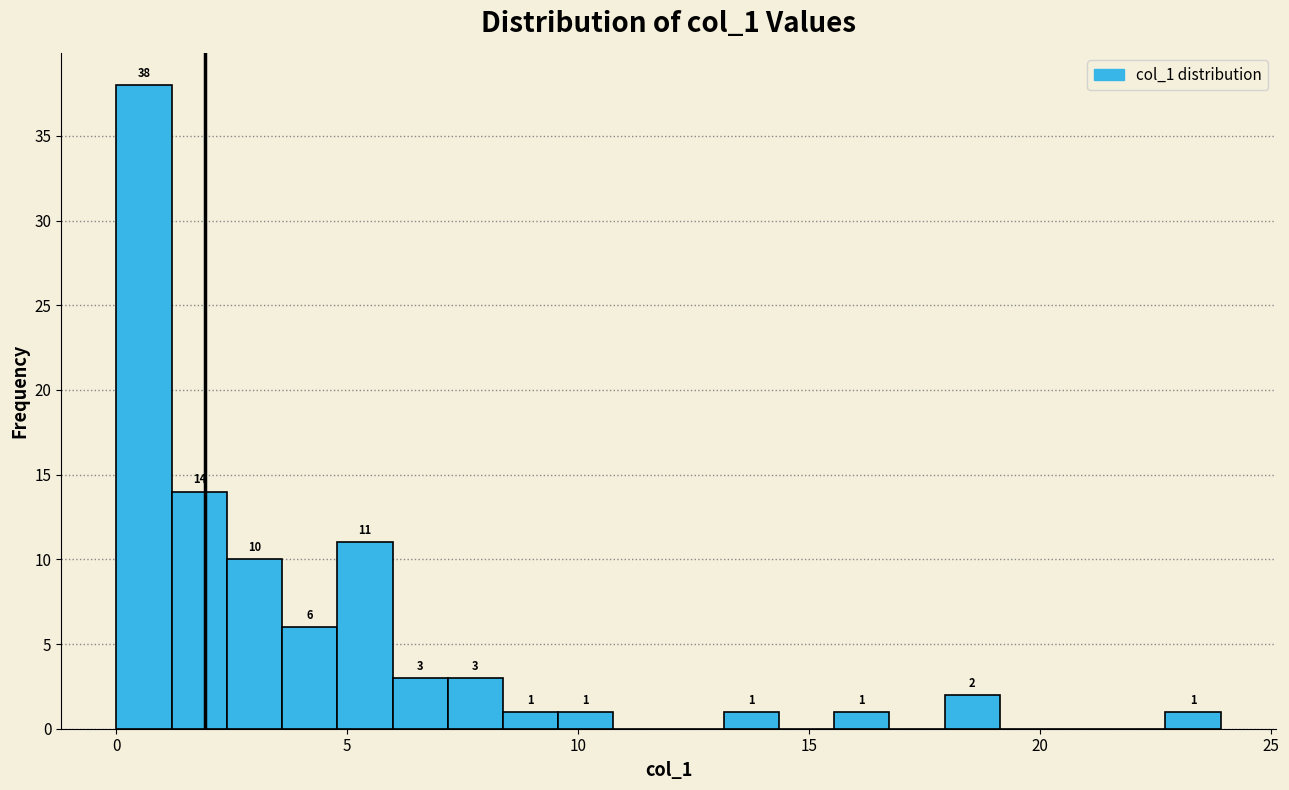

Around what value on the x-axis is the tallest bar? Give the approximate position of its centre, as read against the axis.

0.5